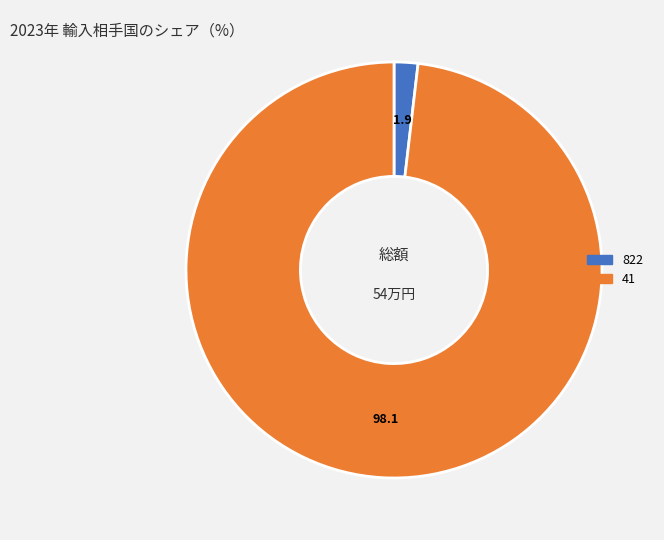

Is it true that 41 is 98% of the pie?

True